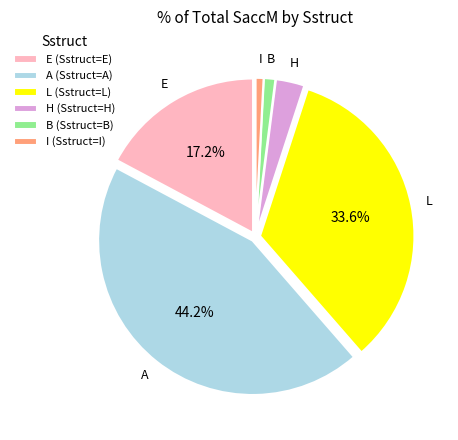

Combined, do I (Sstruct=I) and B (Sstruct=B) account for over 50%?

No